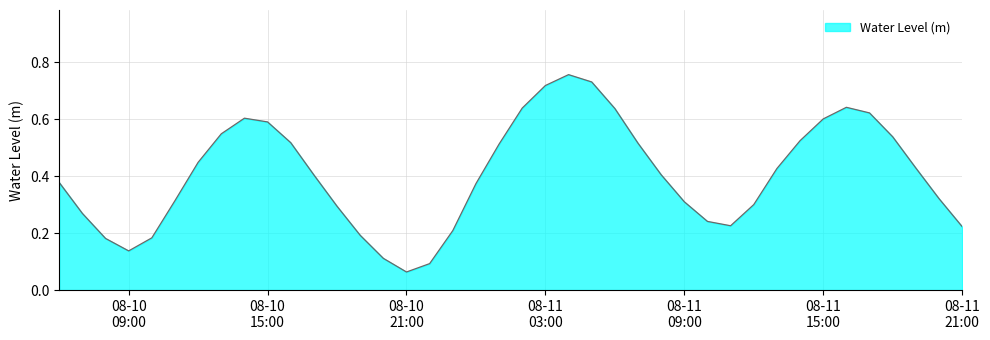

How many interior local valleys (lower than both neighbors) does the data have?

3